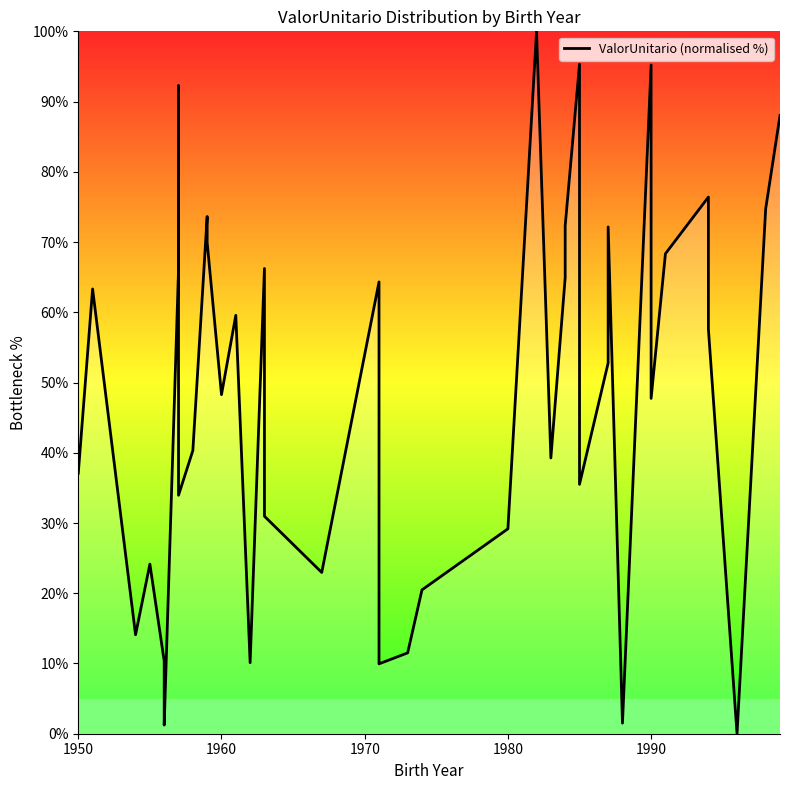

What is the maximum value shown in the chart?

100.0